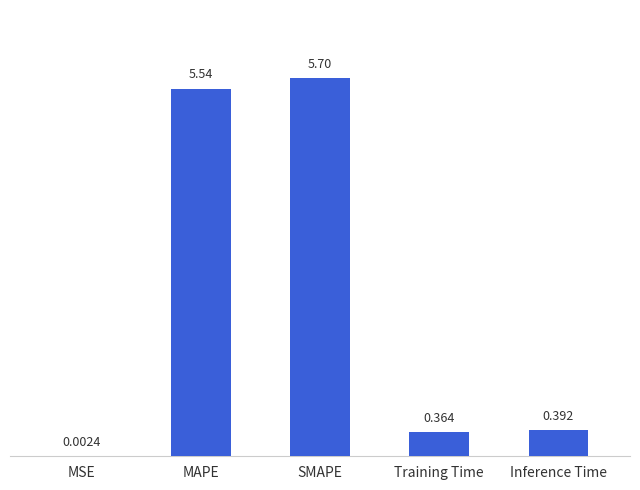

Which category has the highest value across all series?

SMAPE